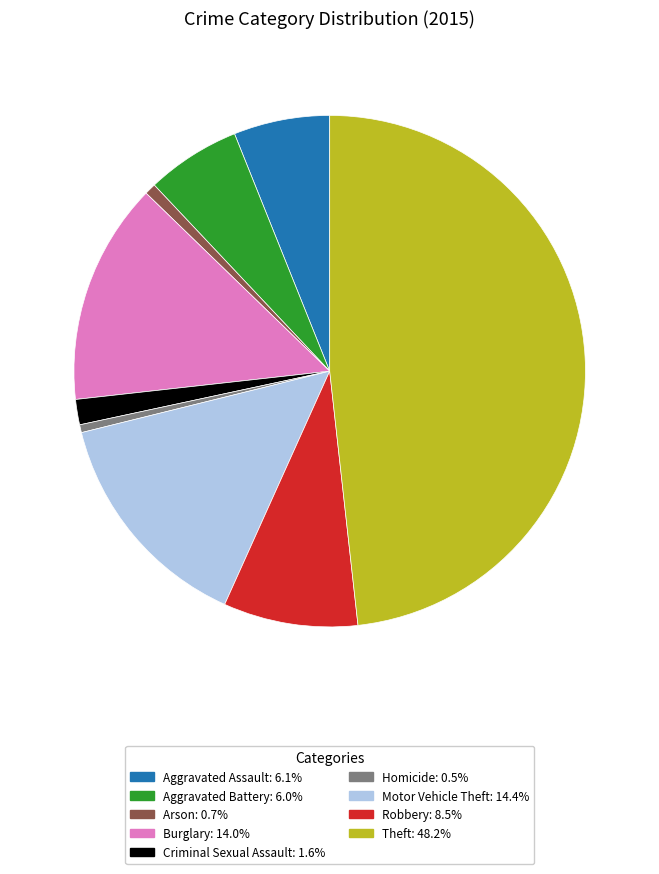

What is the ratio of the value at Aggravated Assault to the value at Burglary?

0.4